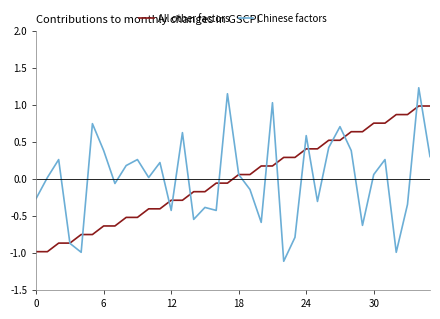

What is the minimum value shown in the chart?

-1.1